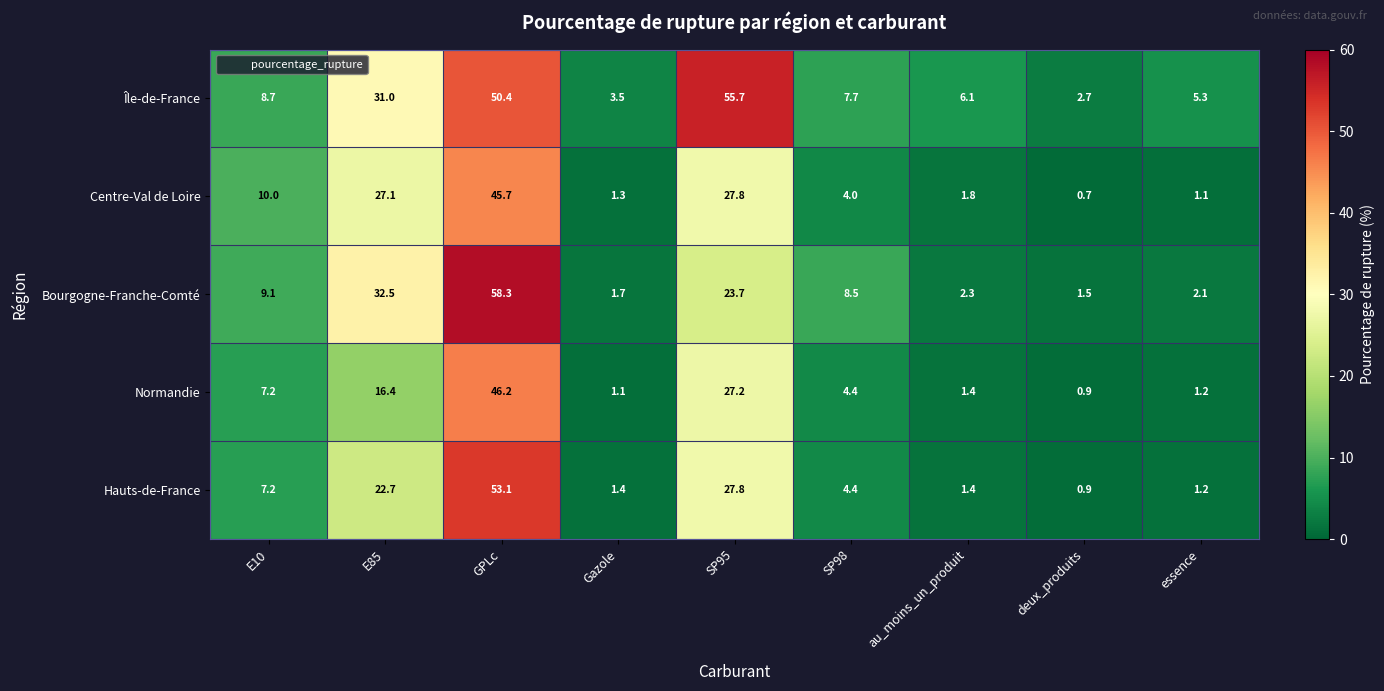

What is the difference between the Centre-Val de Loire values at SP95 and GPLc?

17.9